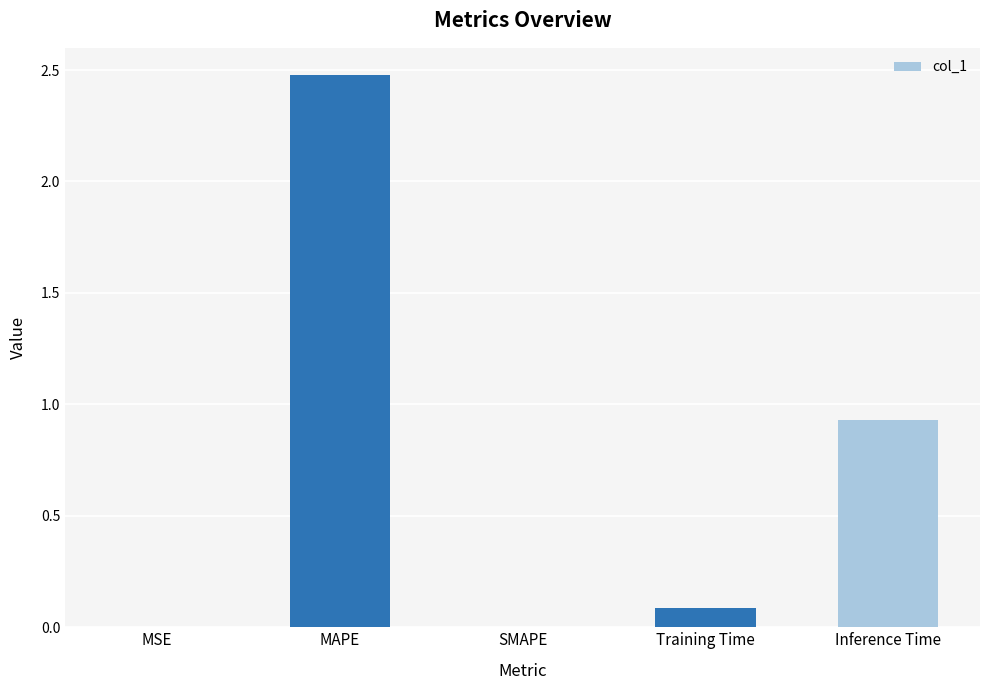

How many distinct data groups are displayed?

1